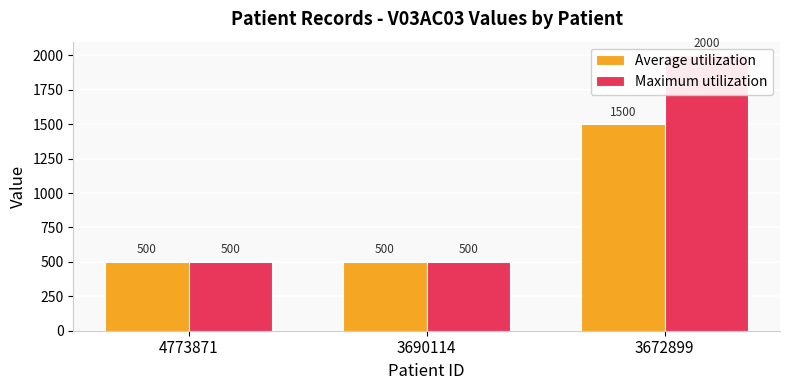

The value of Maximum utilization at 3672899 is 2692.6. True or false?

False